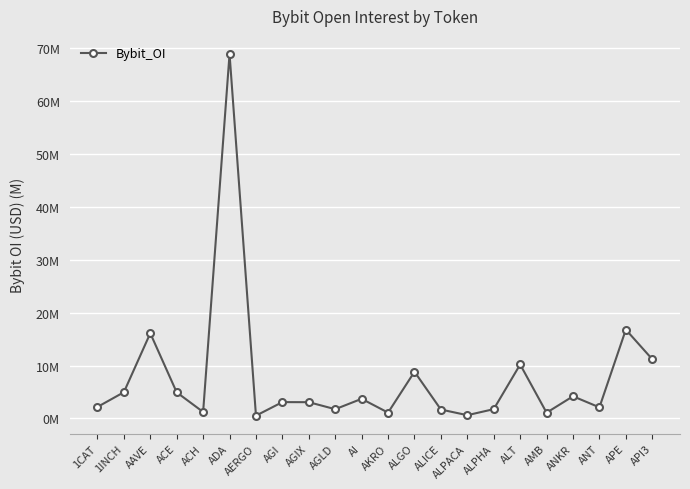

What is the minimum value shown in the chart?

0.5